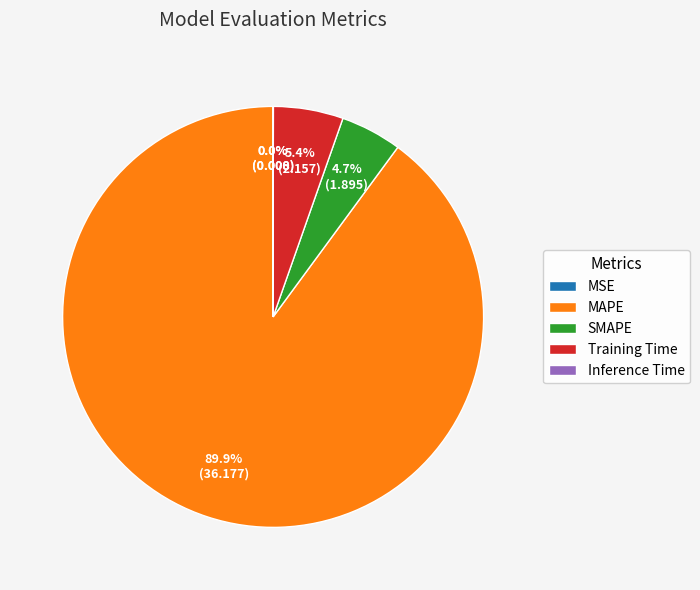

How much of the chart is everything except Training Time?

94.6%